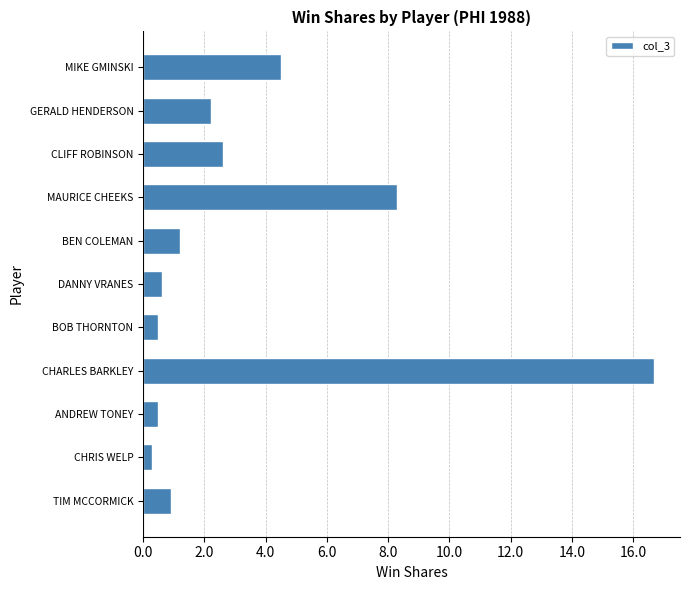

What is the difference between the maximum and second lowest values?

16.2